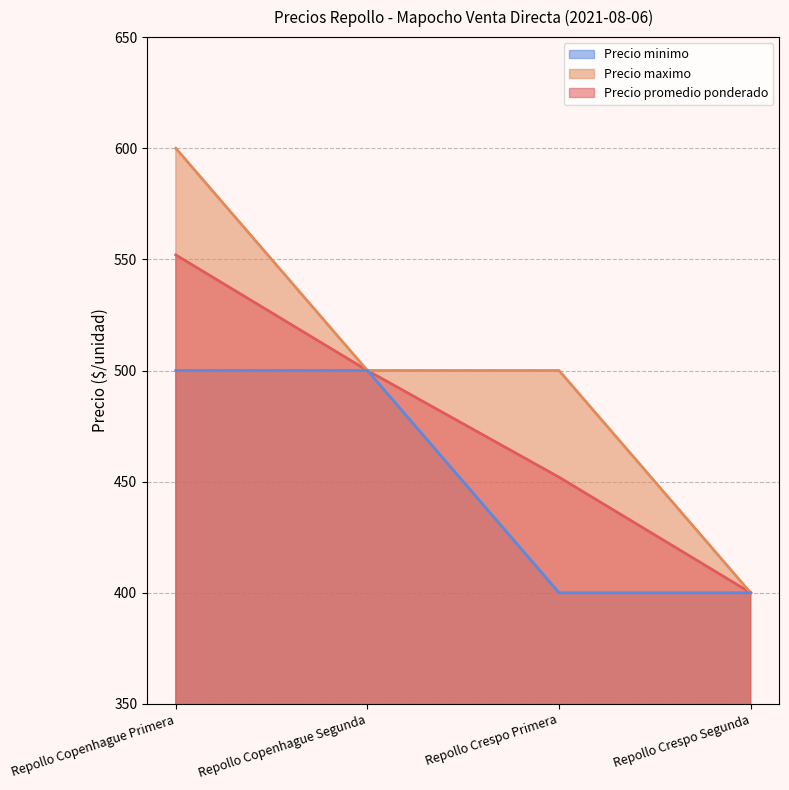

What value does the Precio minimo series have at Repollo Crespo Primera, to the nearest 50?

400